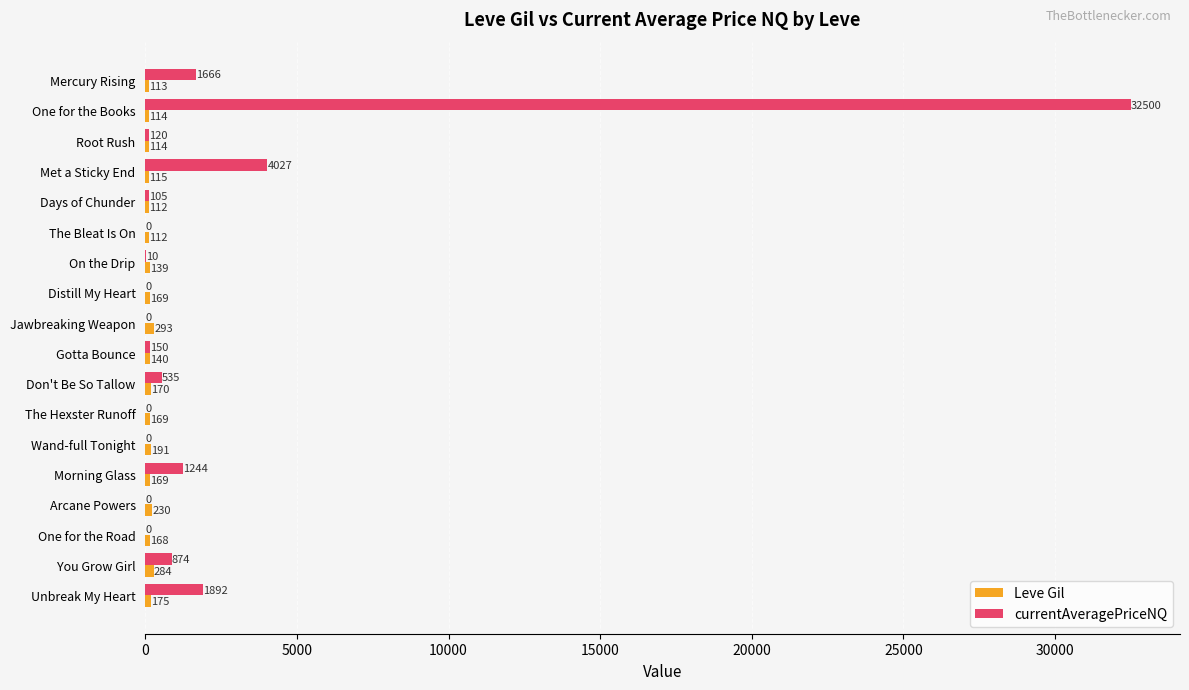

At which category does the chart reach its peak across all series?

One for the Books